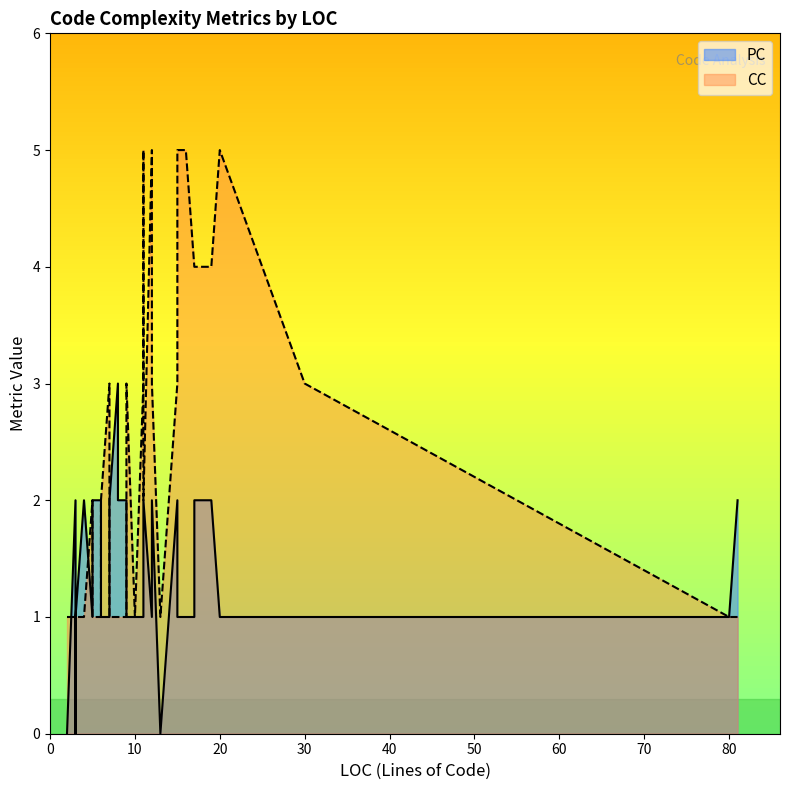

What is the label of the 20th point from the left?

12